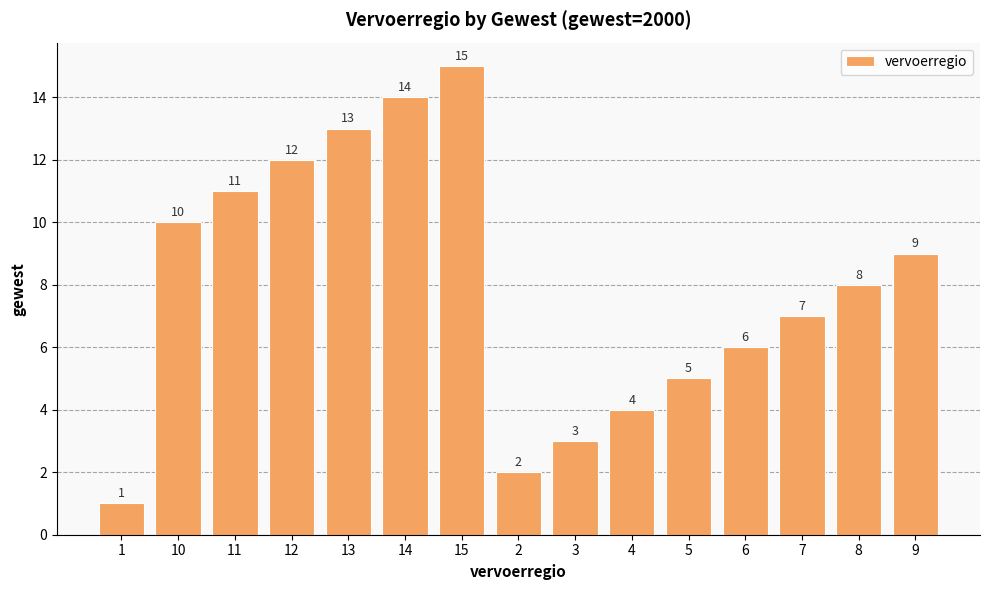

List the labels in order of value, smallest first.

1, 2, 3, 4, 5, 6, 7, 8, 9, 10, 11, 12, 13, 14, 15